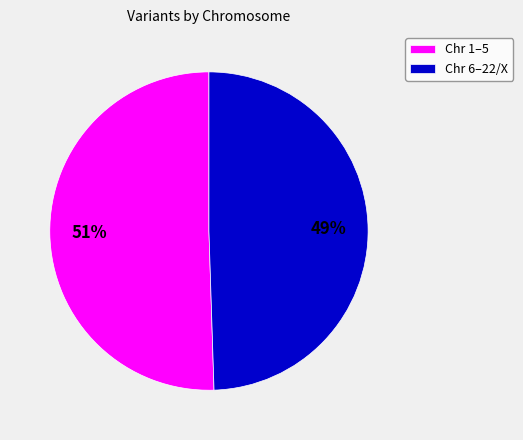

Which category has the smallest portion of the pie?

Chr 6–22/X